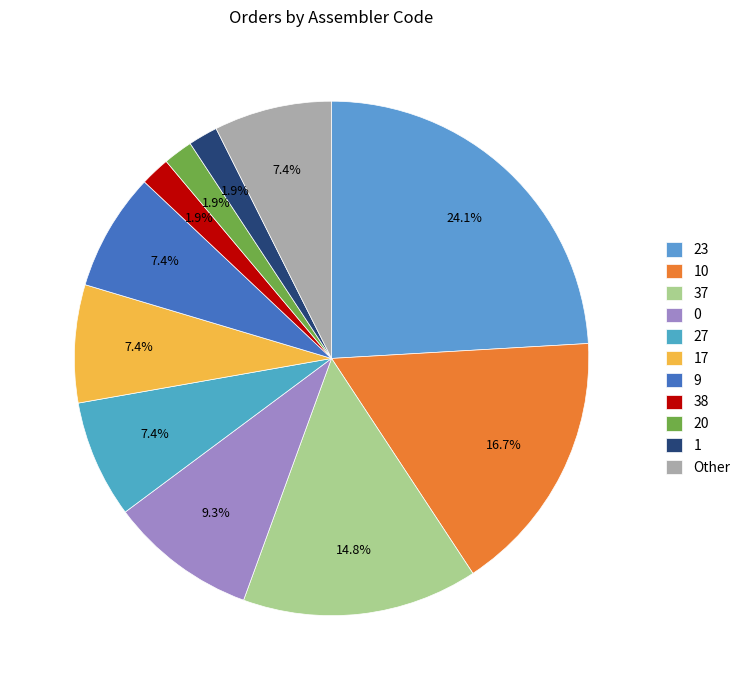

What percentage is the 23 slice, to the nearest percent?

24%